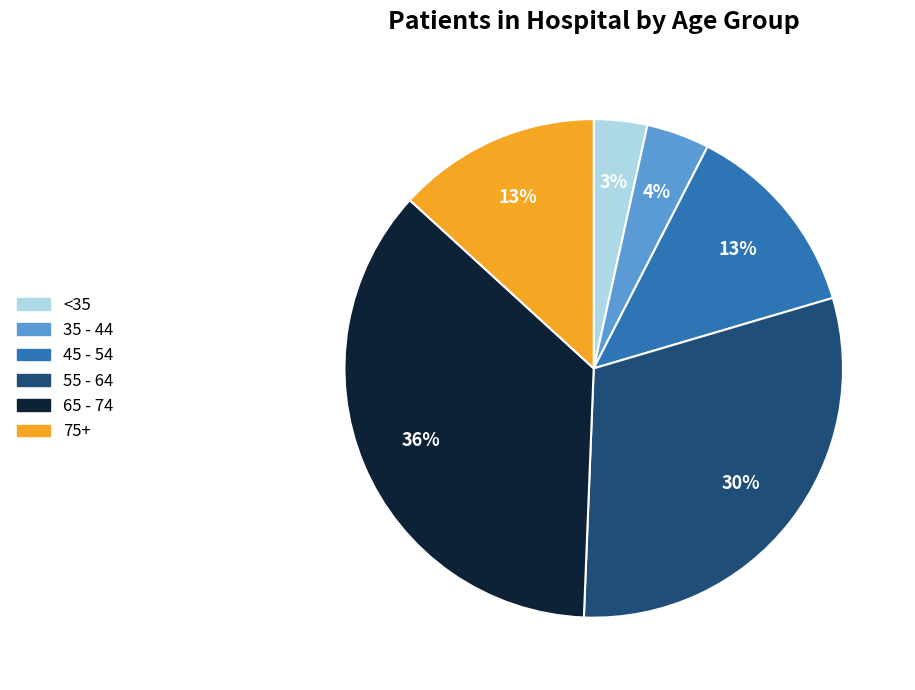

Does any single category account for the majority?

No